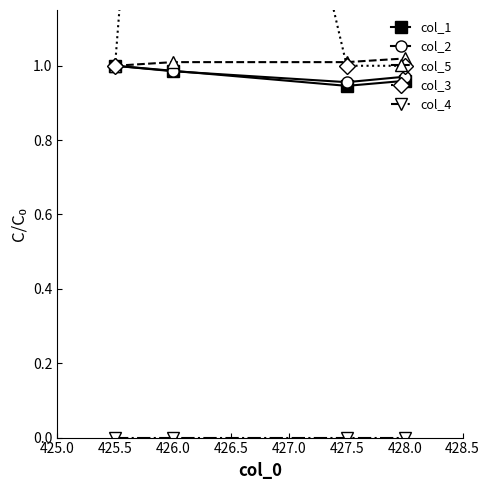

What is the value of the col_5 point at the 2nd from the left?

1.0